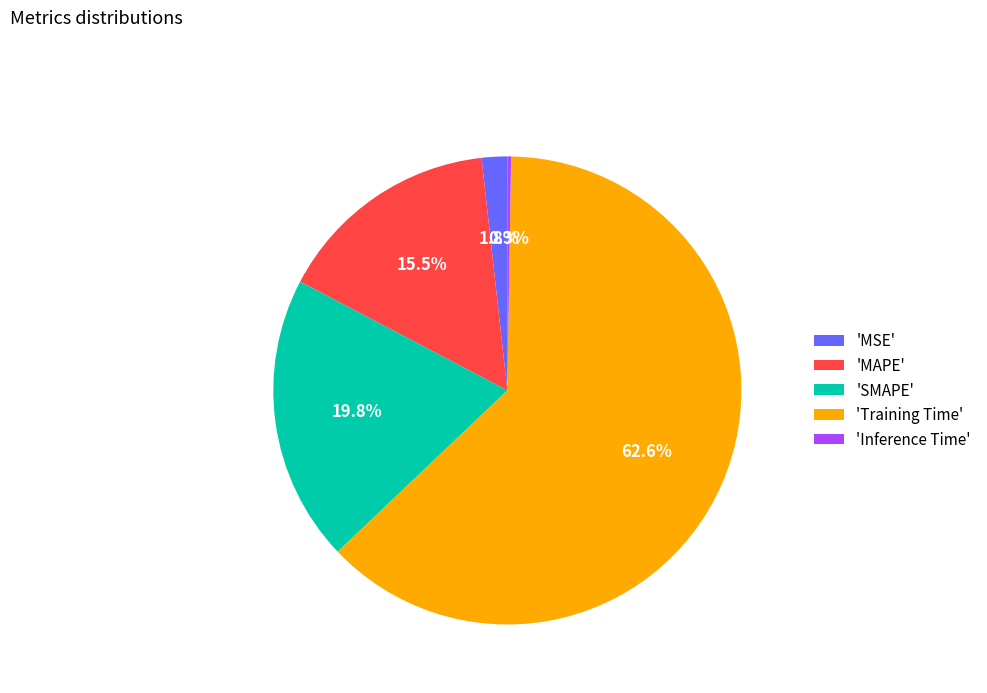

Which category has the biggest portion of the pie?

'Training Time'